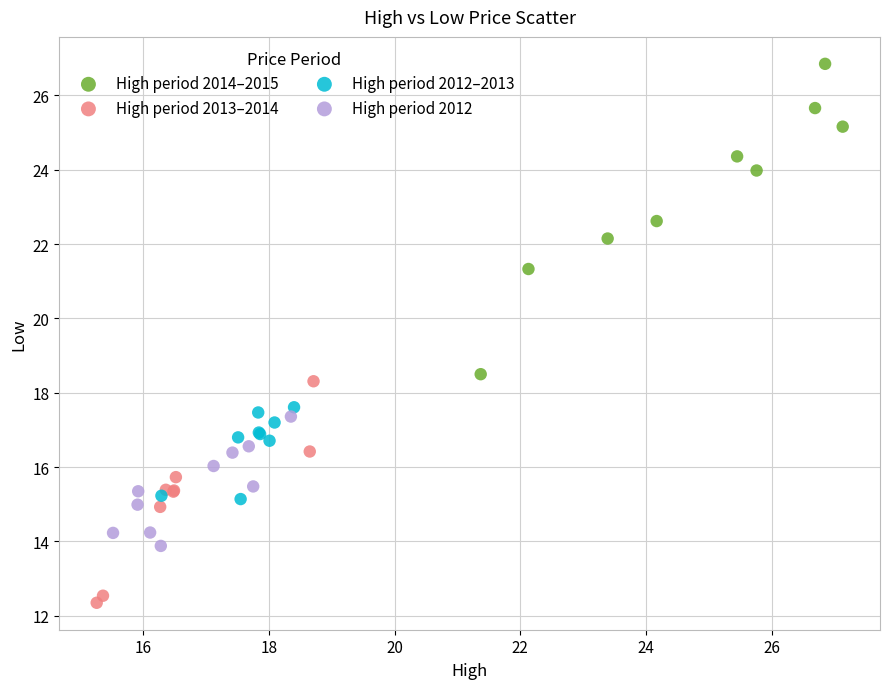

Which series has the widest spread of Y values?

High period 2014–2015